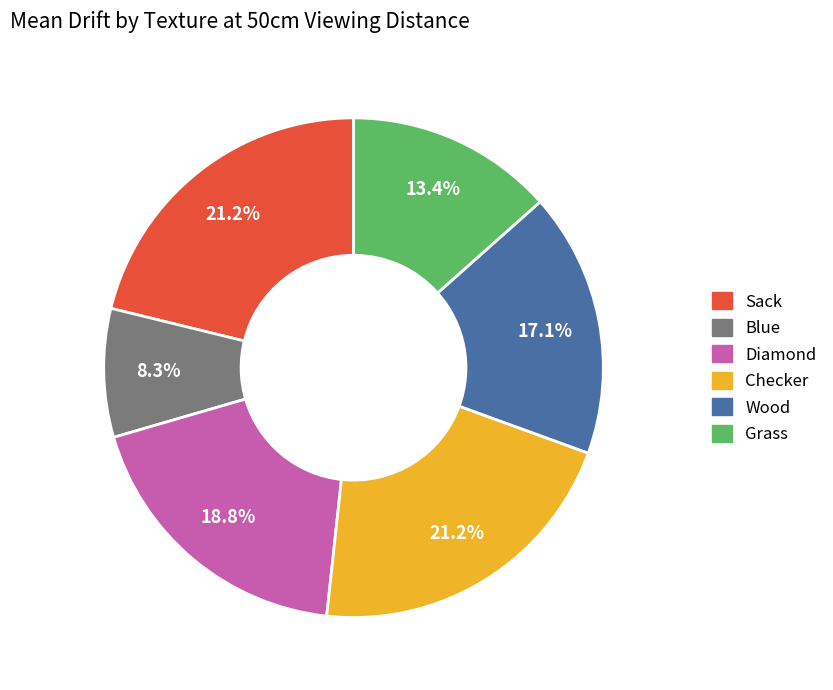

Does Grass represent more than half of the total?

No